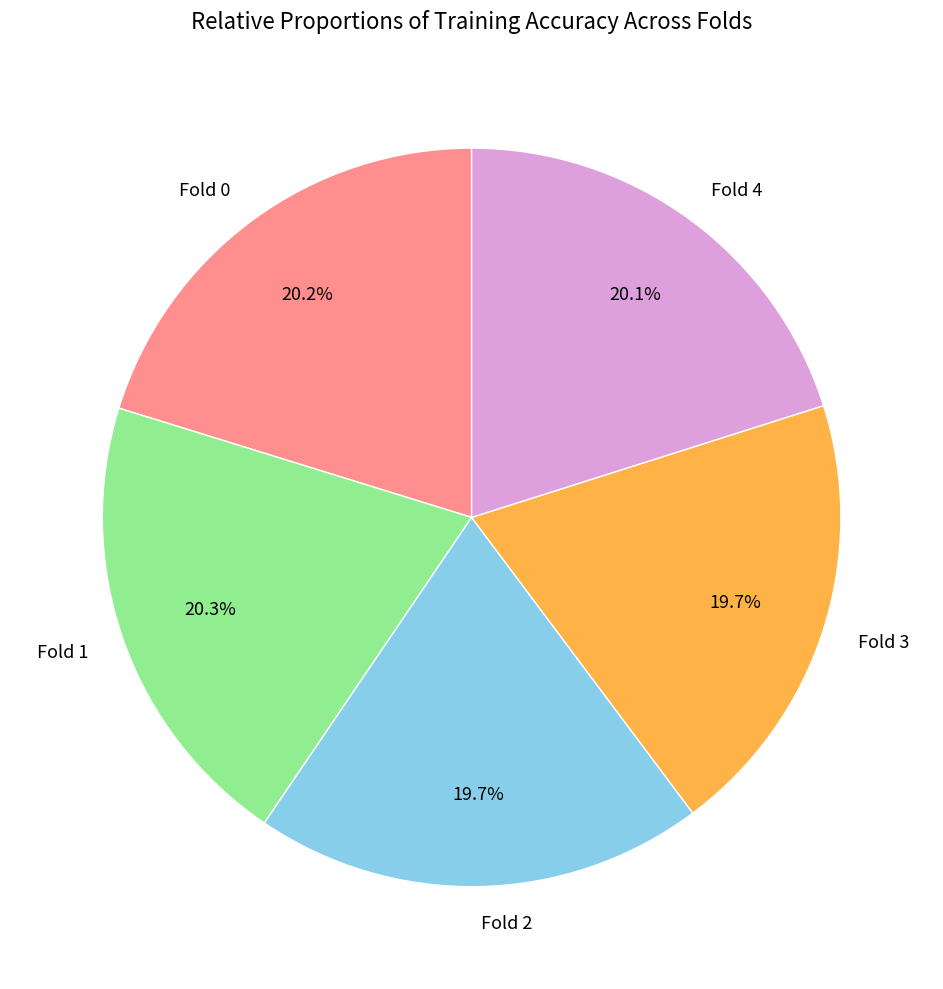

The Fold 0 slice represents 20% of the pie. True or false?

True